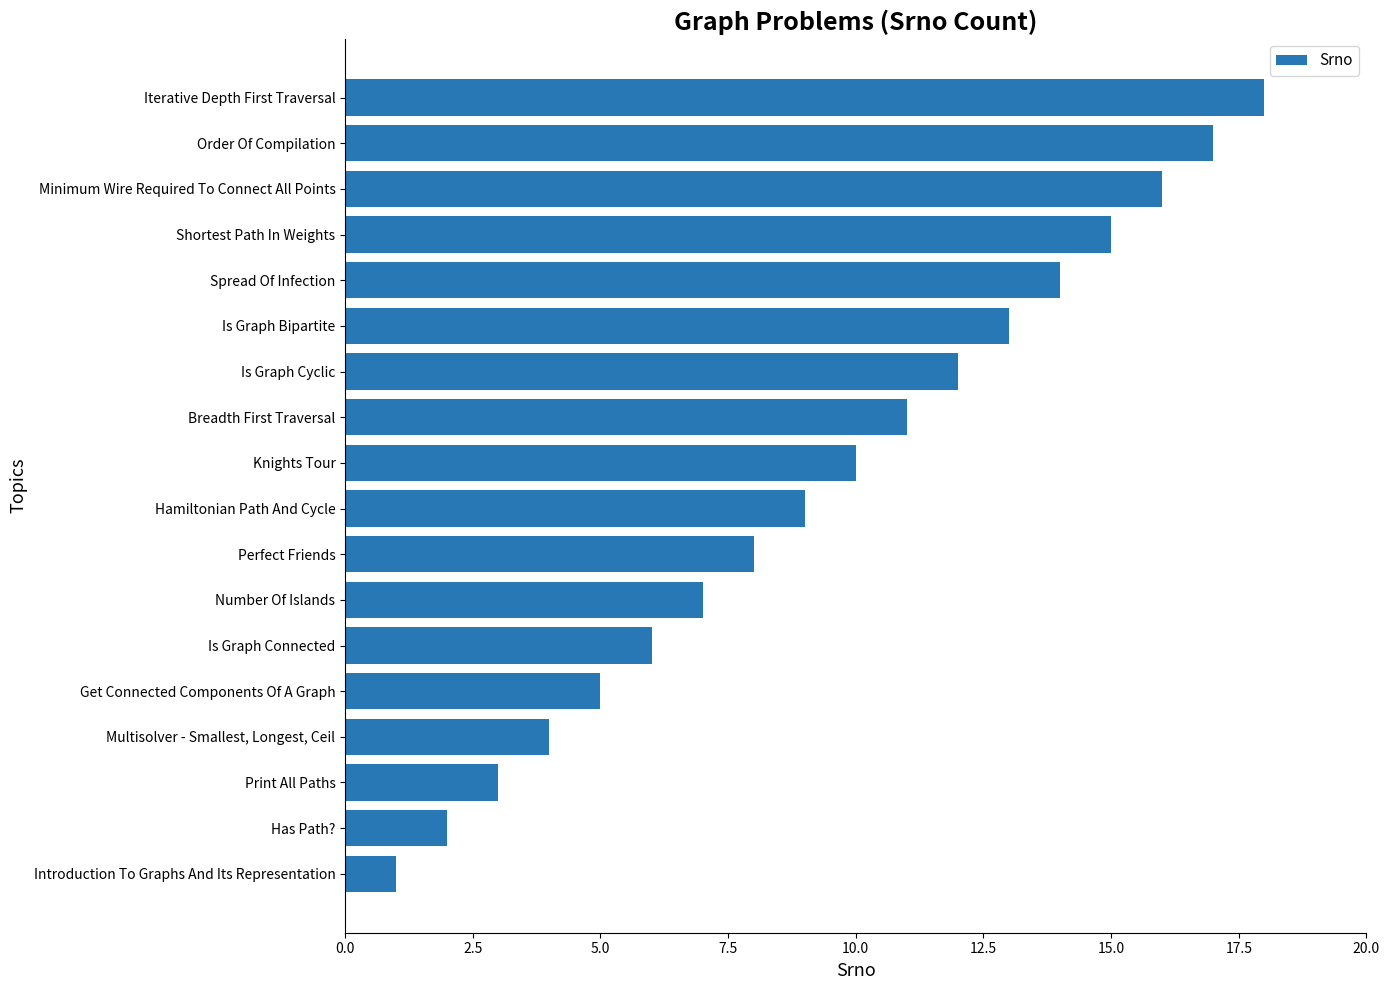

The value at Perfect Friends is 8. True or false?

True